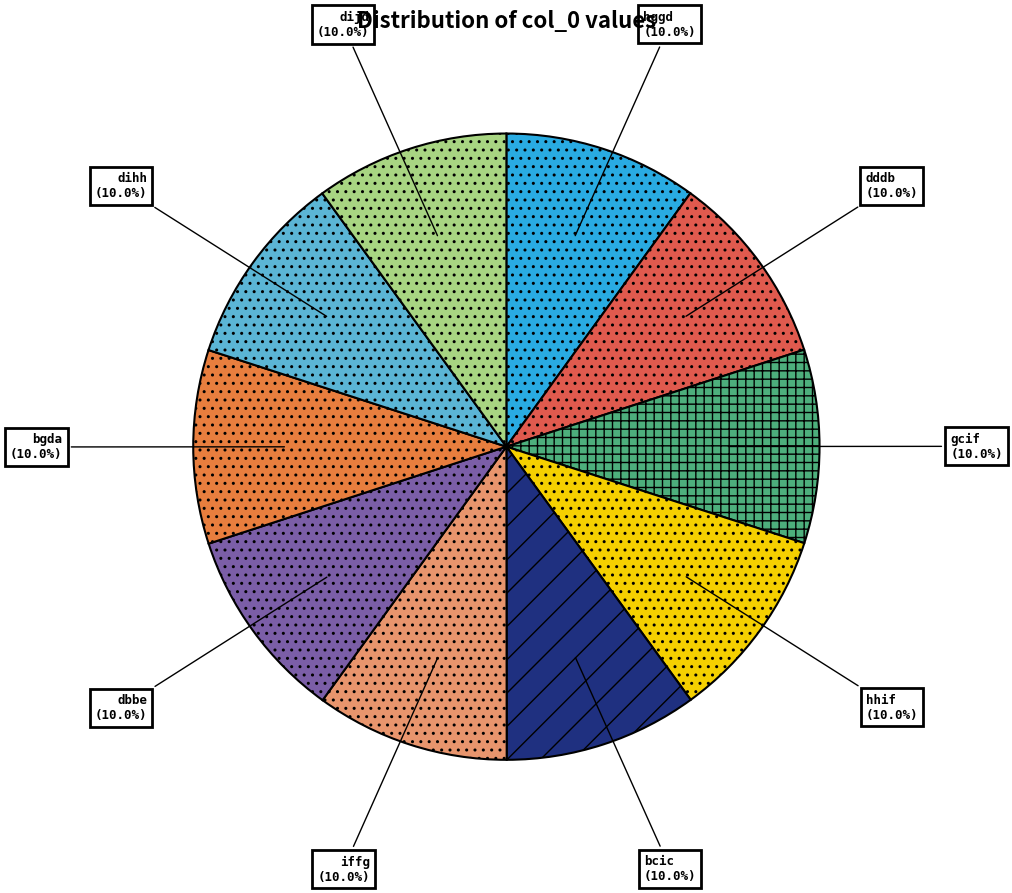

How many segments does this pie chart have?

10